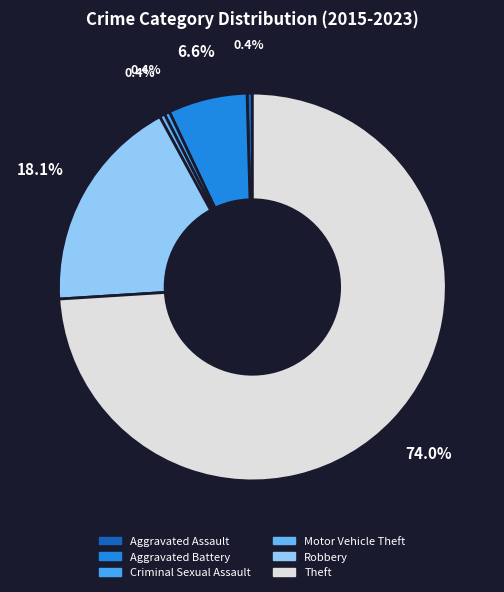

Rank the categories by value from highest to lowest.

Theft, Robbery, Aggravated Battery, Aggravated Assault, Criminal Sexual Assault, Motor Vehicle Theft